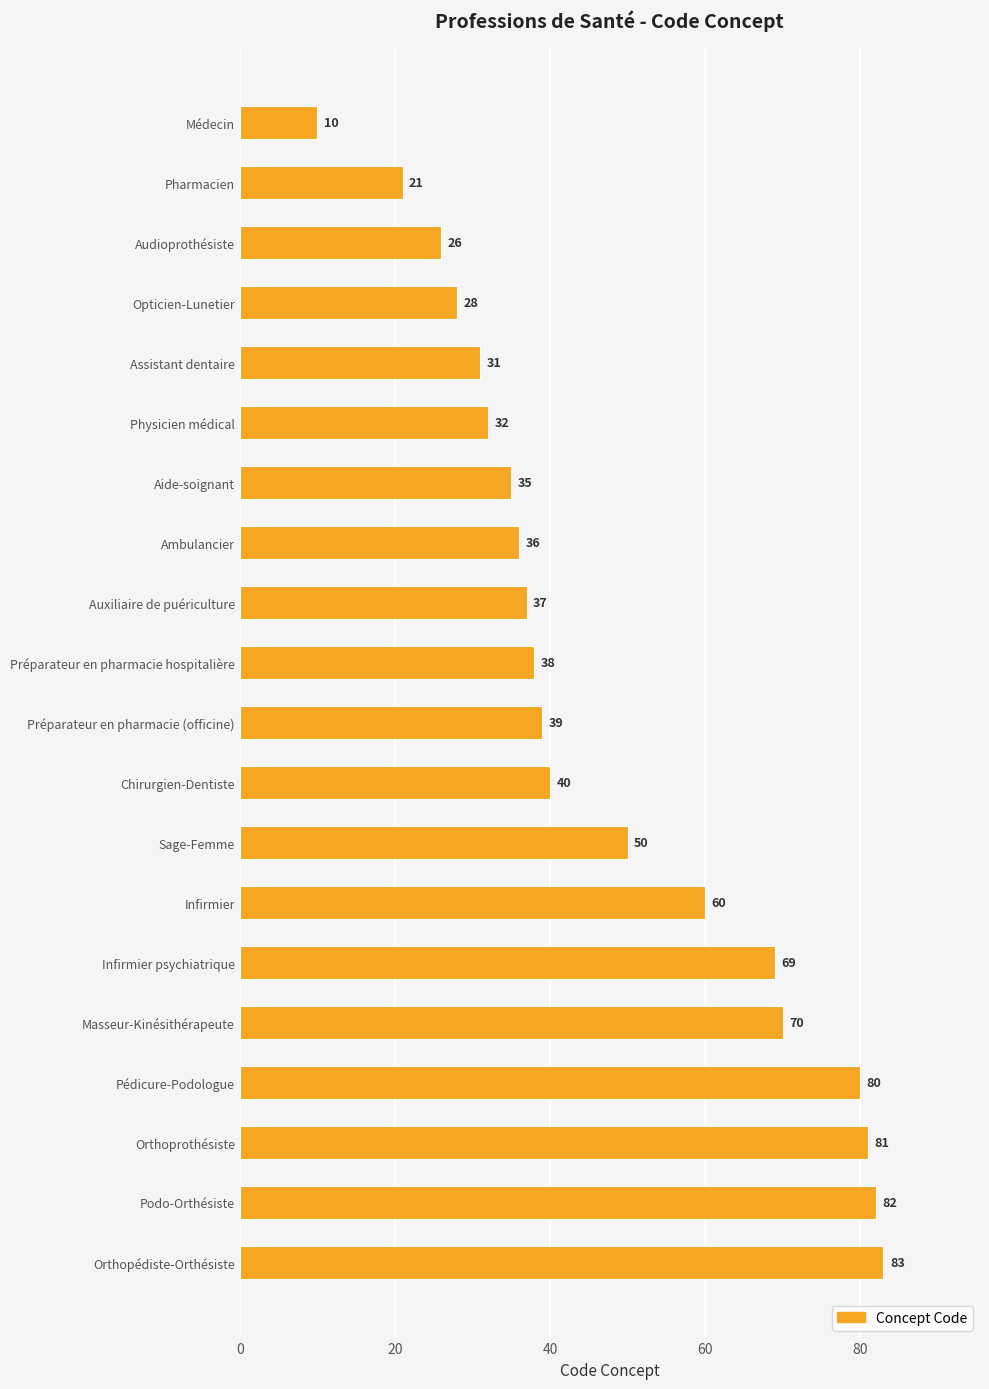

What is the average value?

47